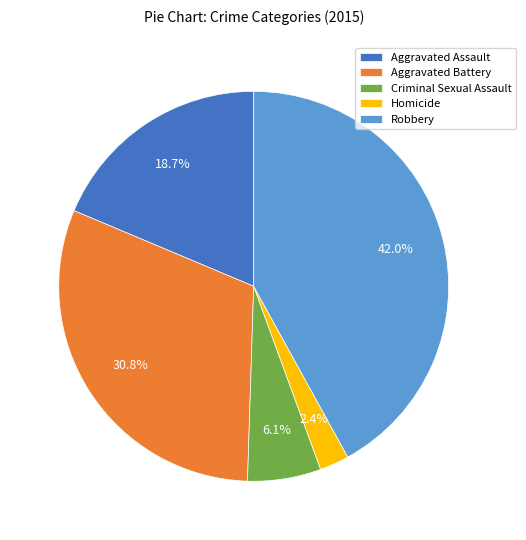

To the nearest percent, what is the difference between the largest and smallest slice percentages?

40%